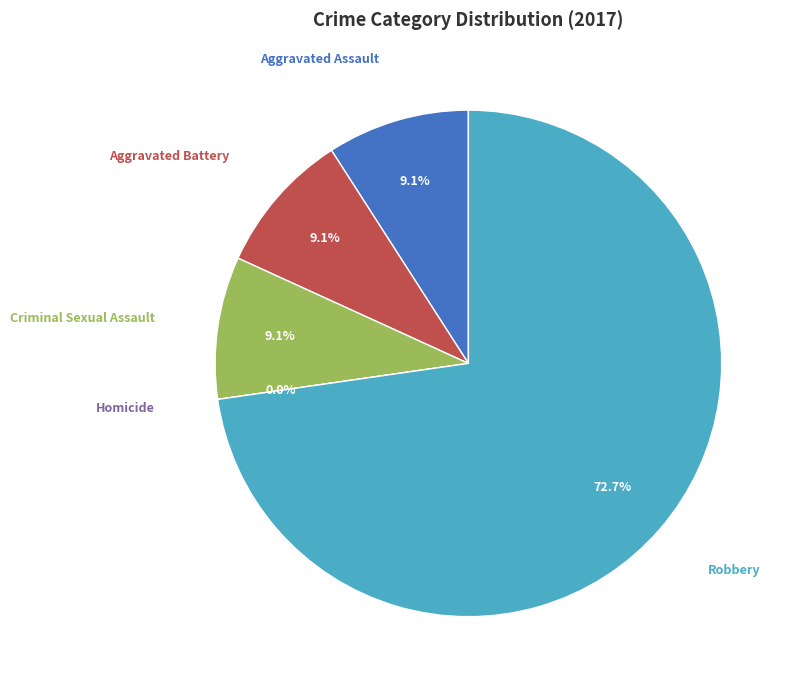

What percentage is the Aggravated Battery slice, to the nearest percent?

9%